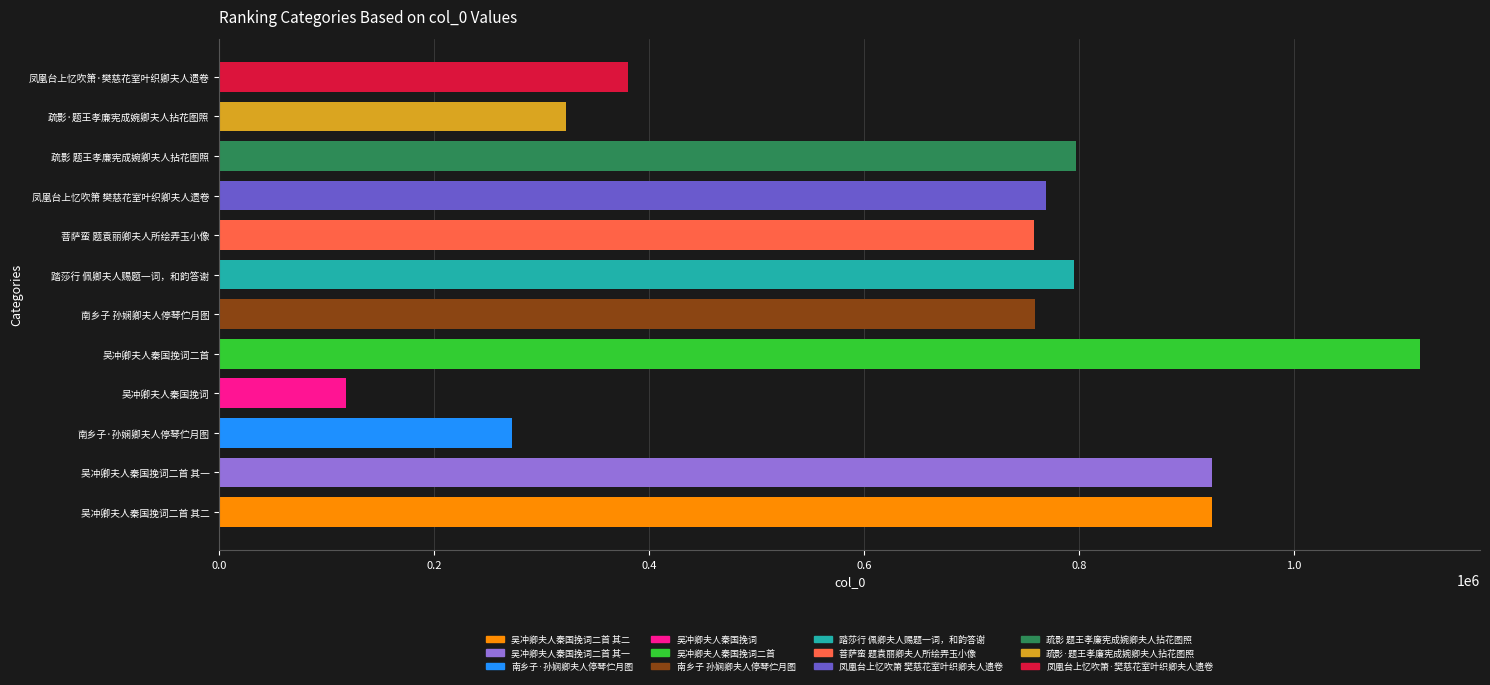

Are the bars horizontal?

Yes